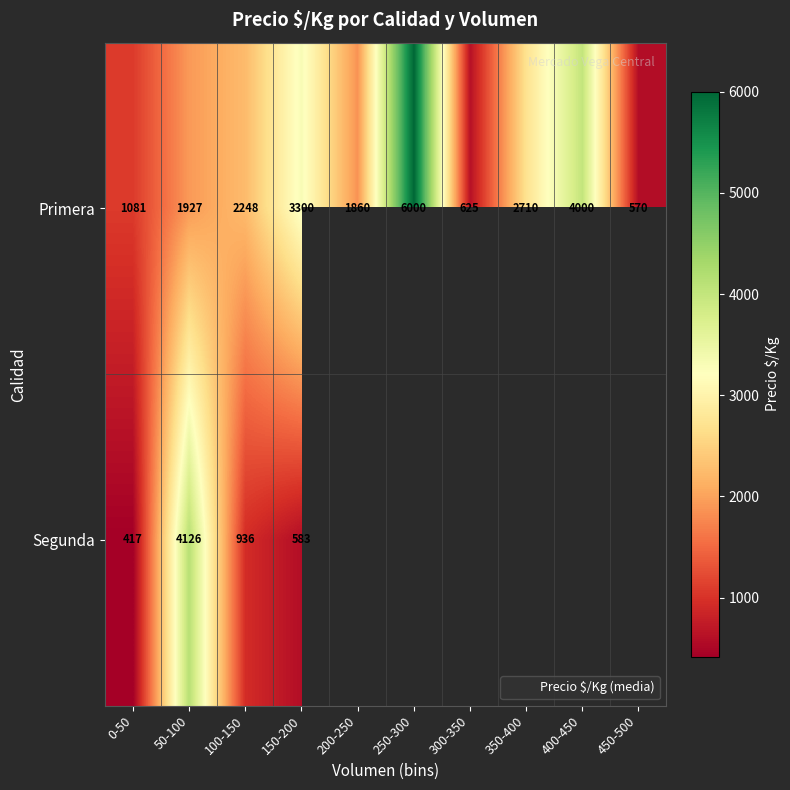

Which label corresponds to the largest value in the chart?

250-300